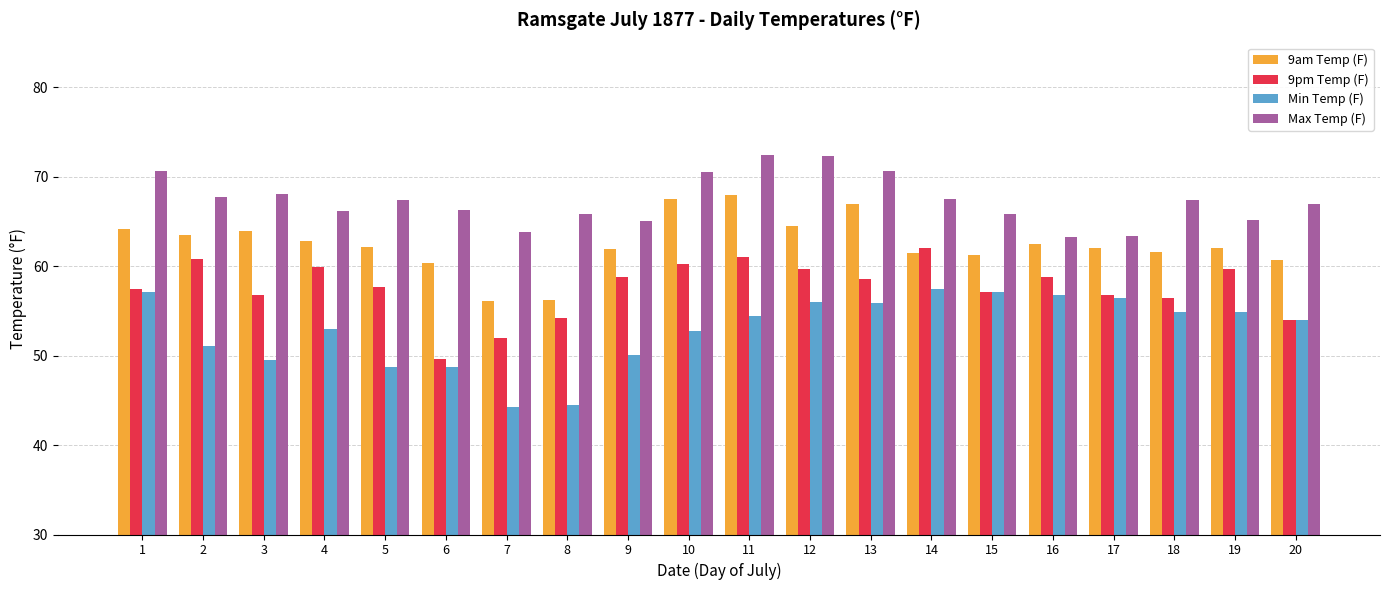

What is the greatest value displayed?

72.4